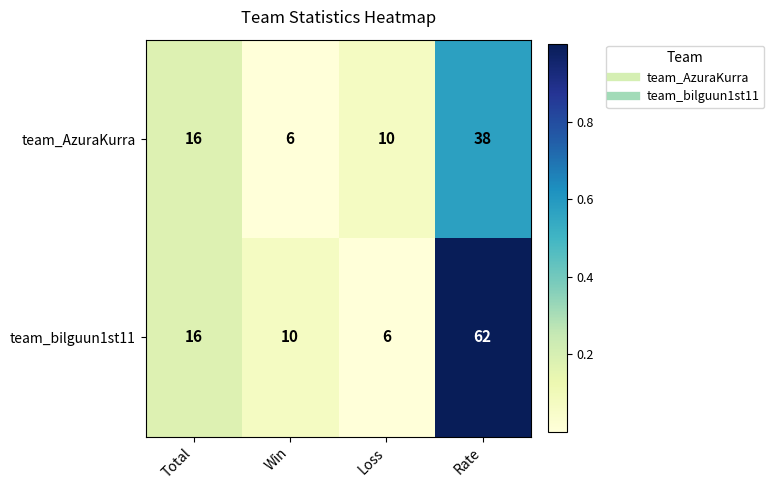

The value of team_AzuraKurra at Rate is 38. True or false?

True